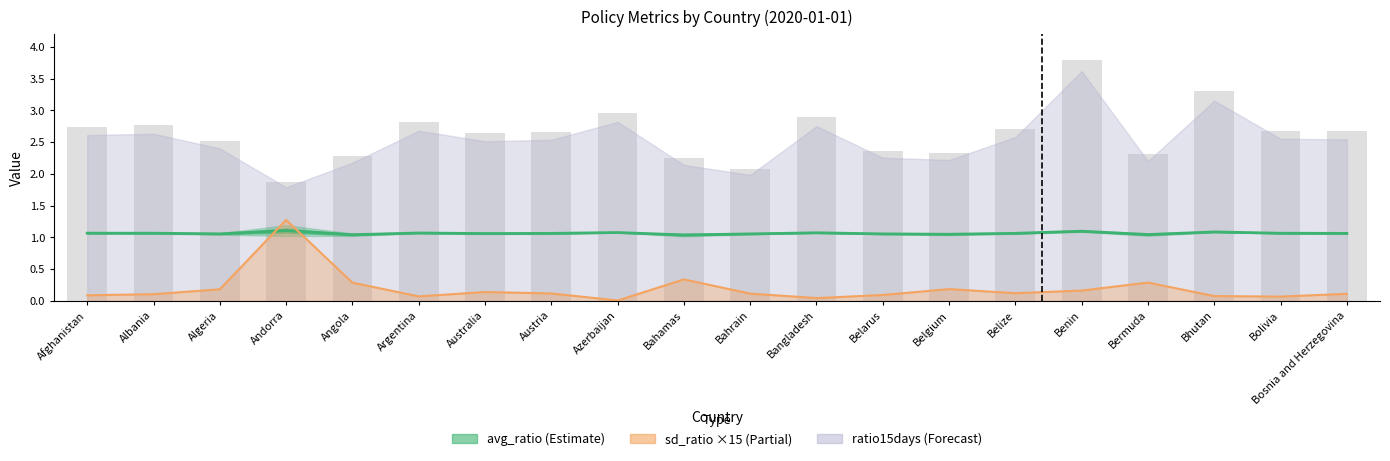

What is the average value of the avg_ratio series?

1.1